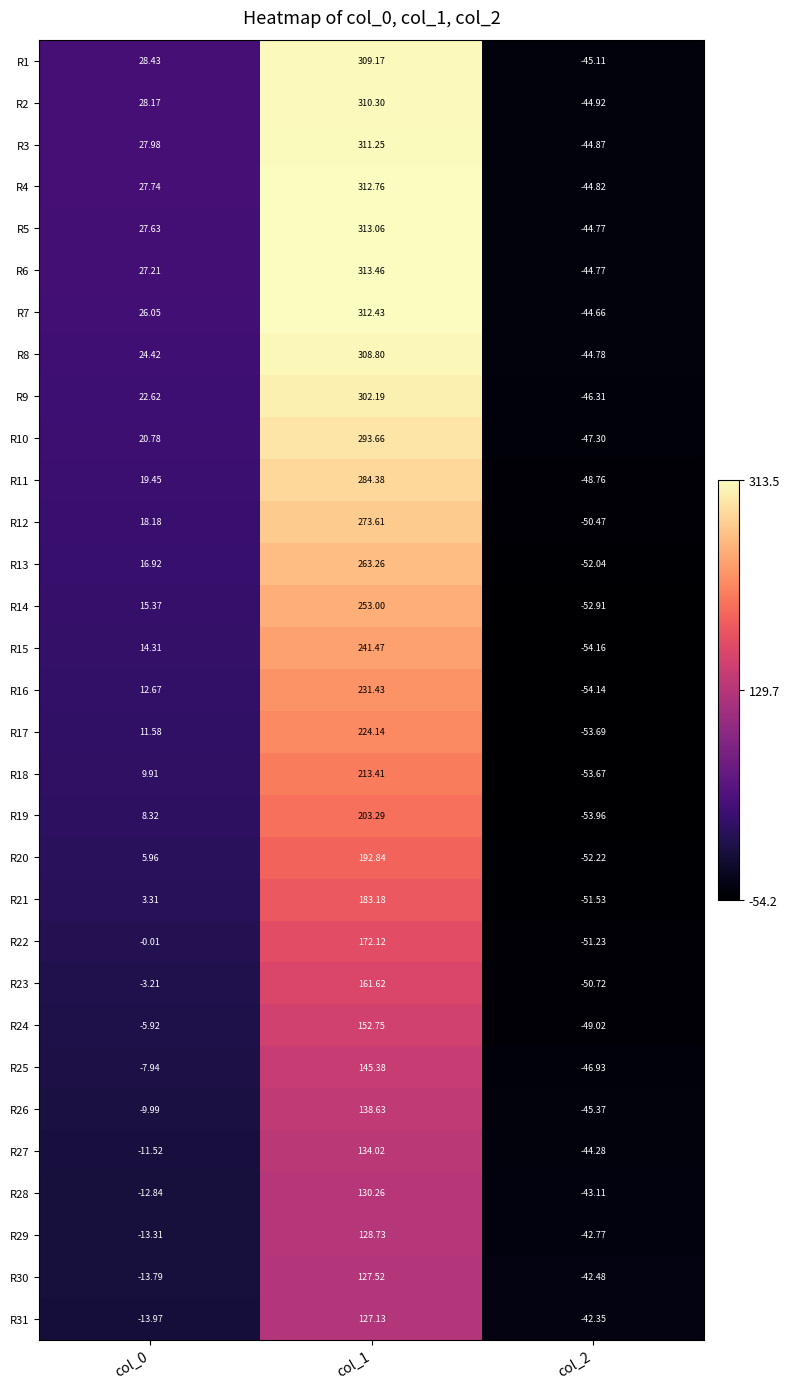

What is the spread (max minus min) of values at col_2?

11.8